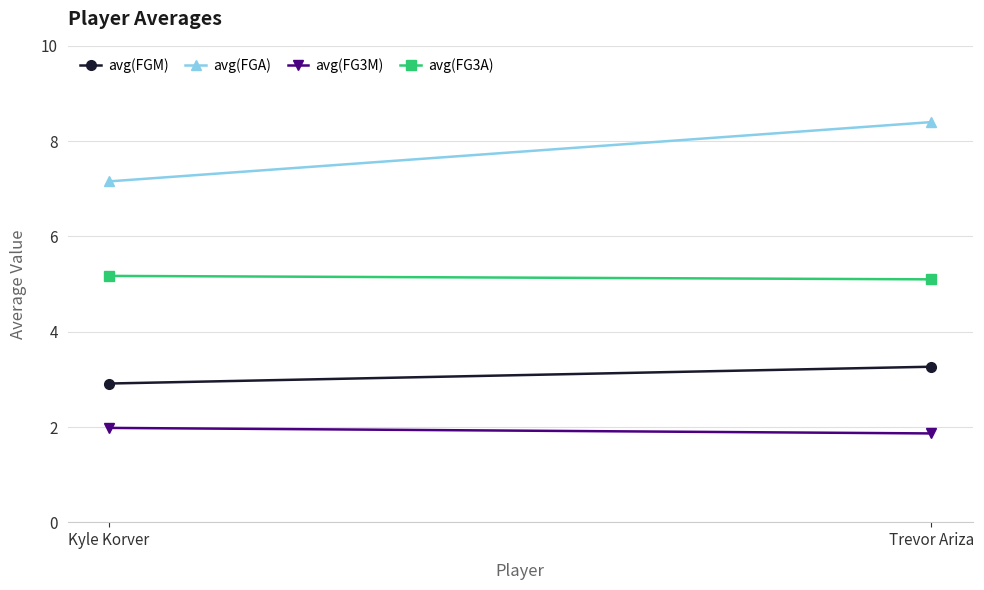

Which has a higher value, Trevor Ariza or Kyle Korver?

Trevor Ariza